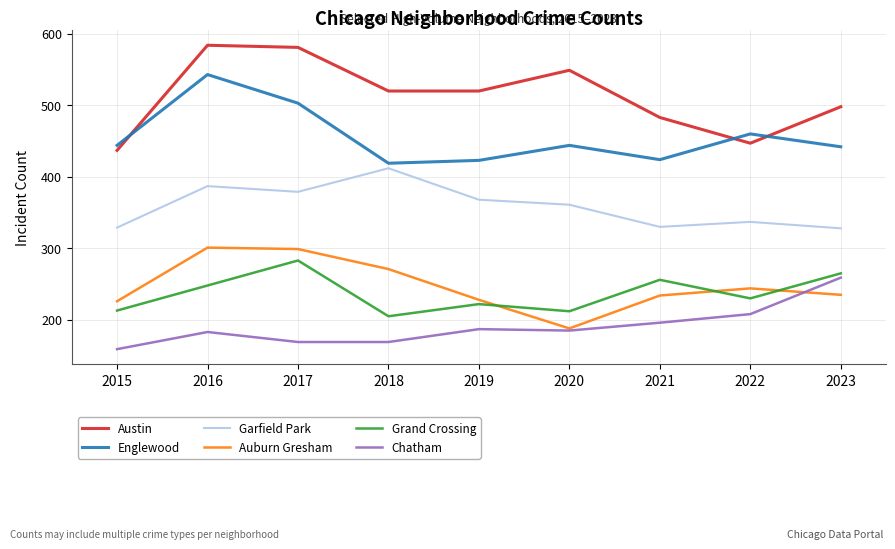

True or false: Auburn Gresham and Englewood cross at least once.

False